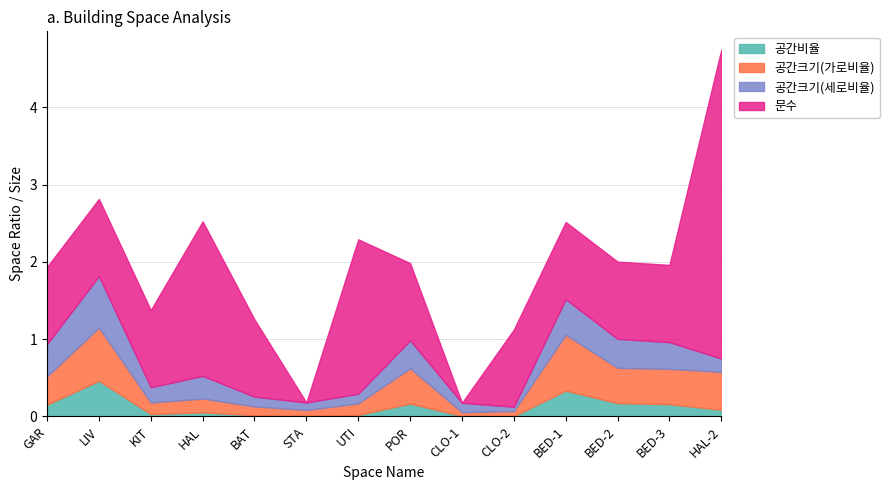

What is the average value of the 공간크기(가로비율) series?

0.3